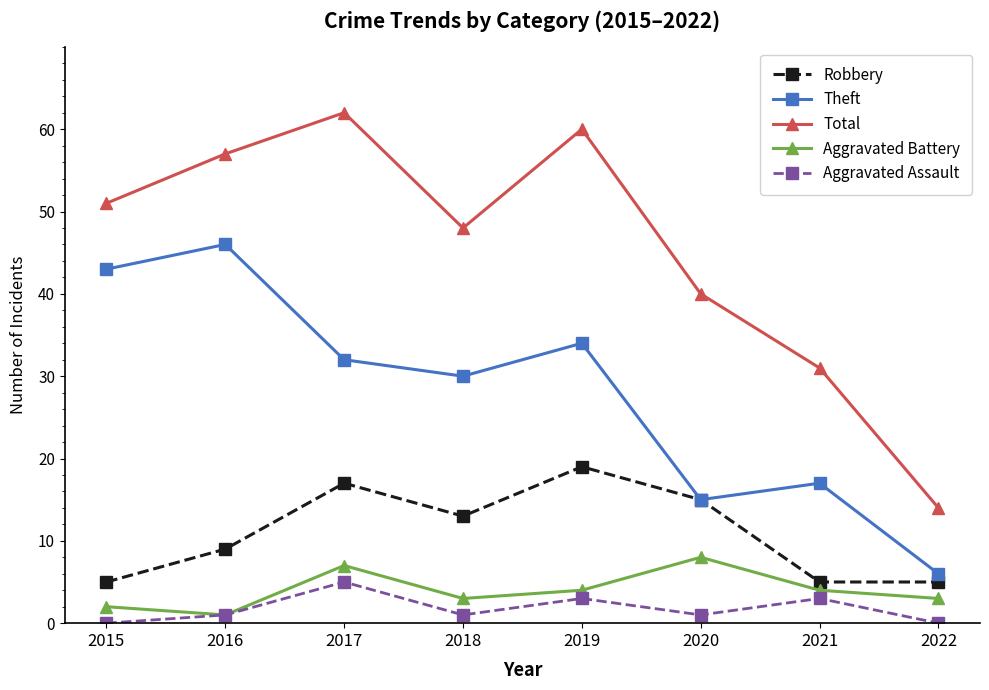

Is it true that Aggravated Assault equals 1 at 2020?

True